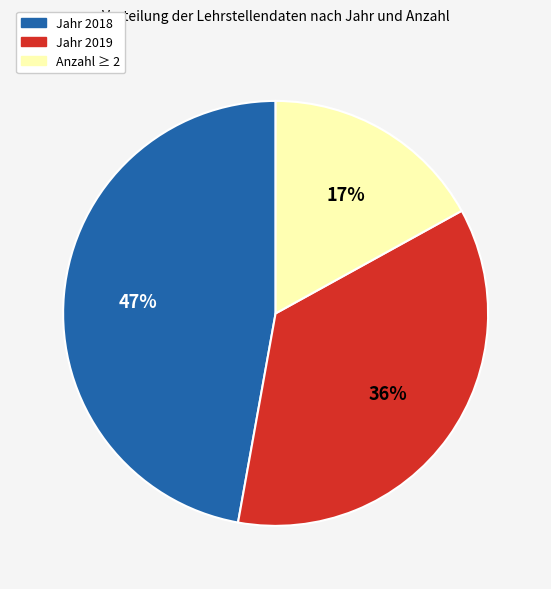

To the nearest percent, what is the difference between the largest and smallest slice percentages?

30%